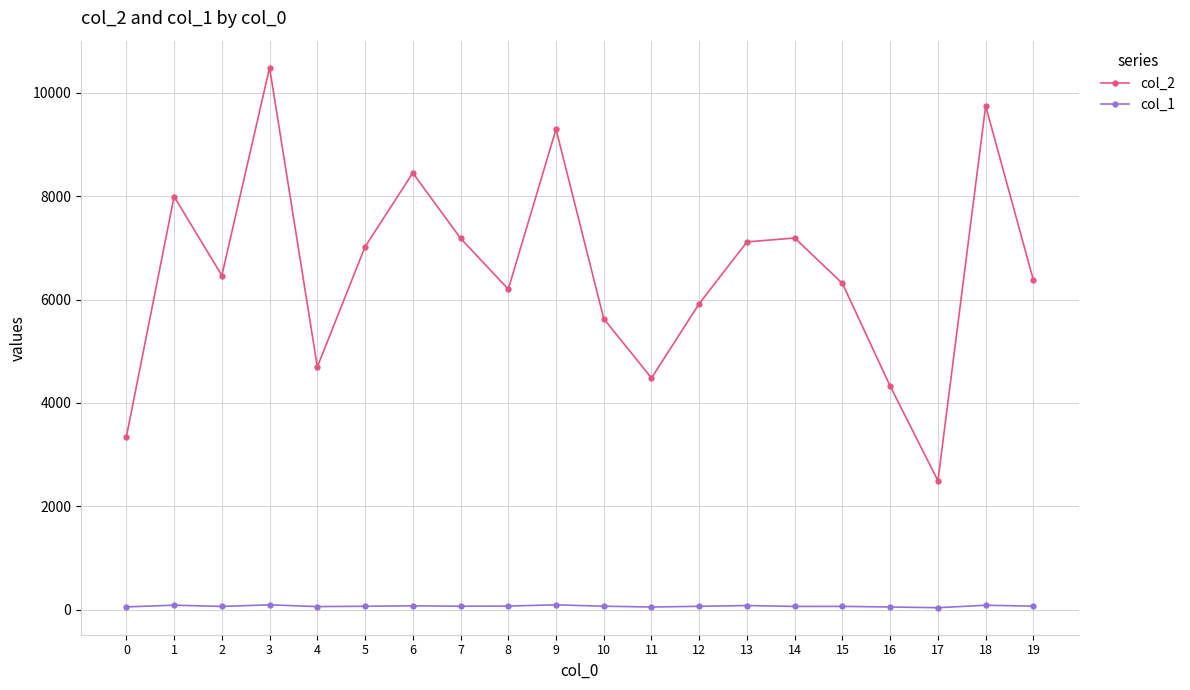

Is the value of col_2 at 9 greater than the value of col_1 at 10?

Yes